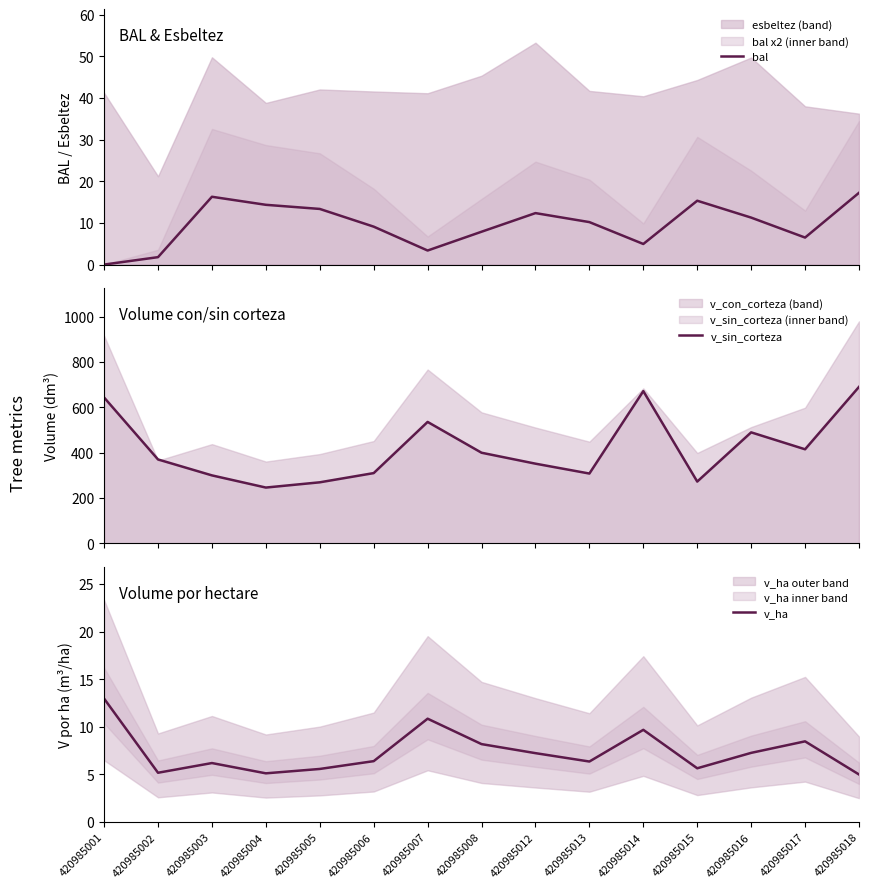

In v_ha, how many points are lower than both neighbors (excluding endpoints)?

4